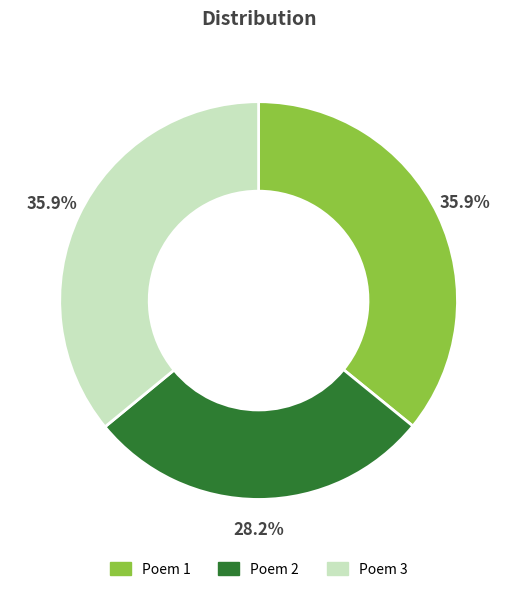

How many slices are in this pie chart?

3